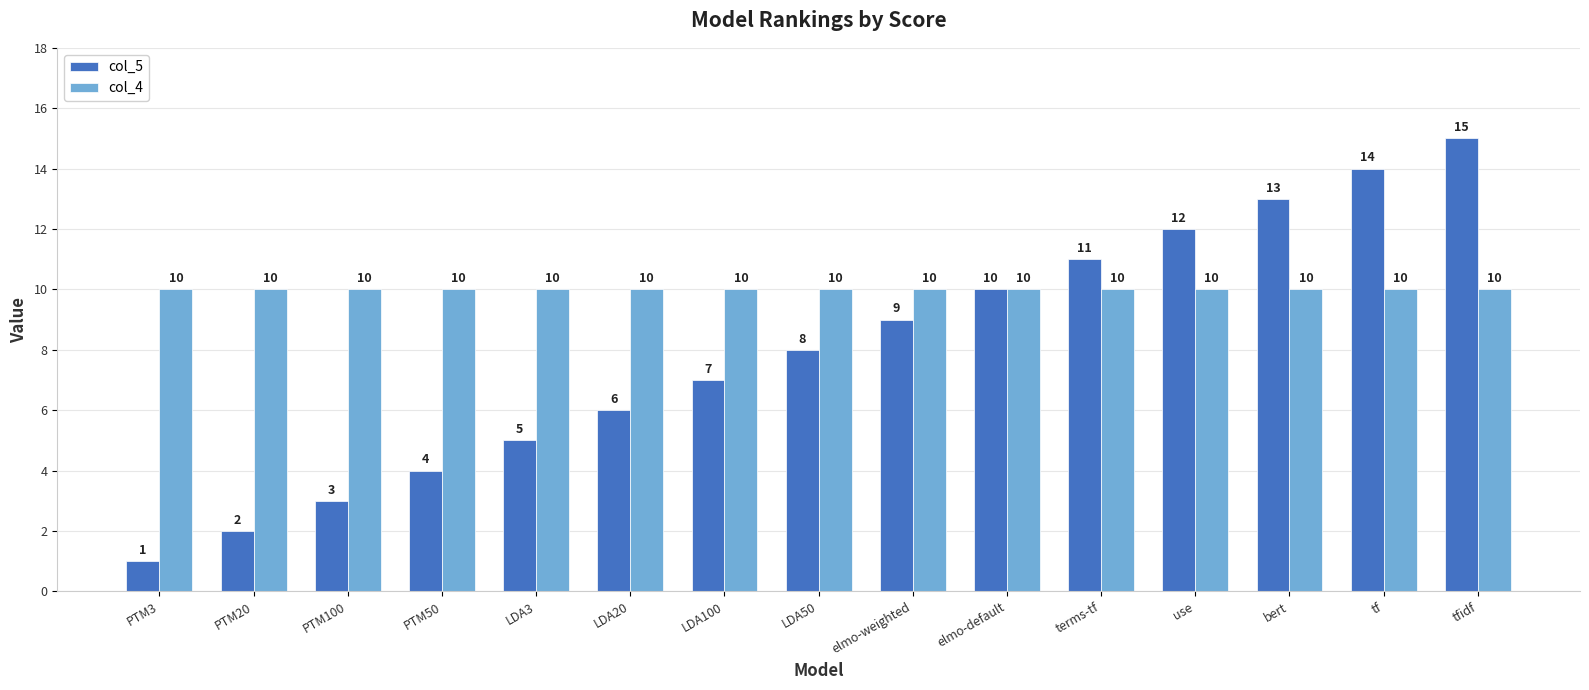

At which category does the chart reach its peak across all series?

tfidf